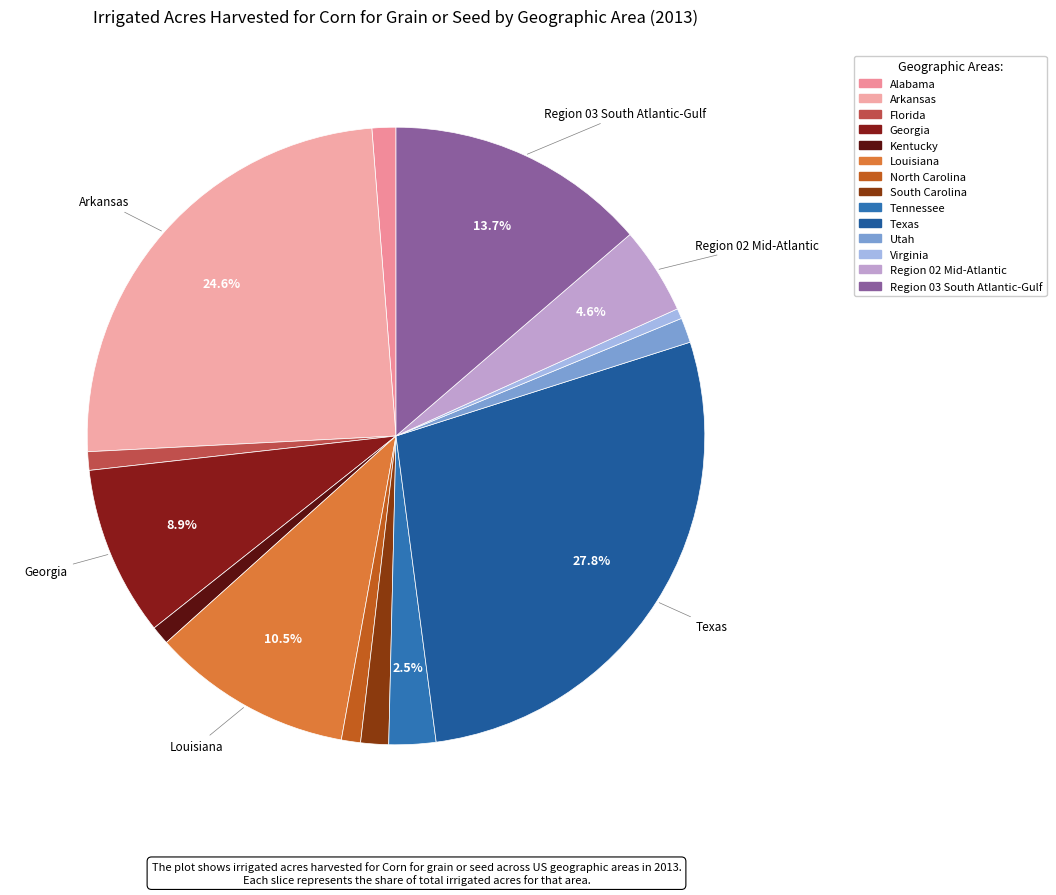

What percentage is the Region 02 Mid-Atlantic slice, to the nearest percent?

5%